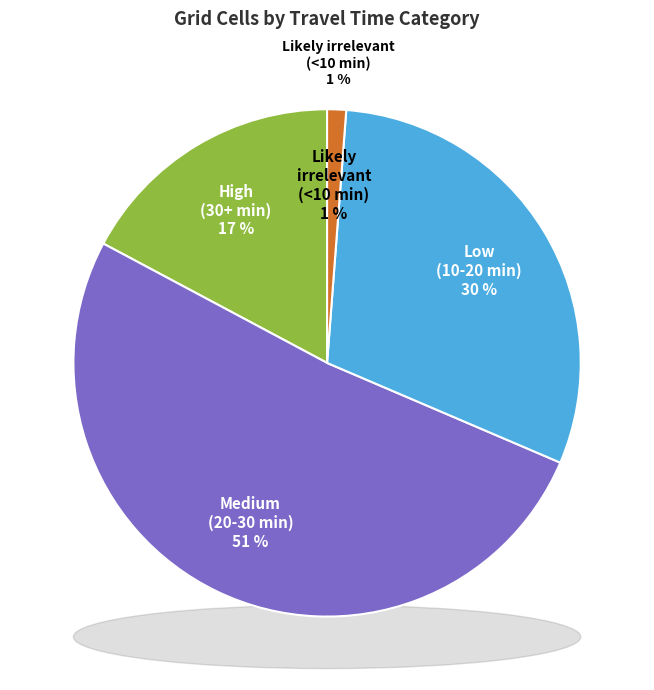

Is Likely irrelevant (<10 min) the majority of the pie?

No